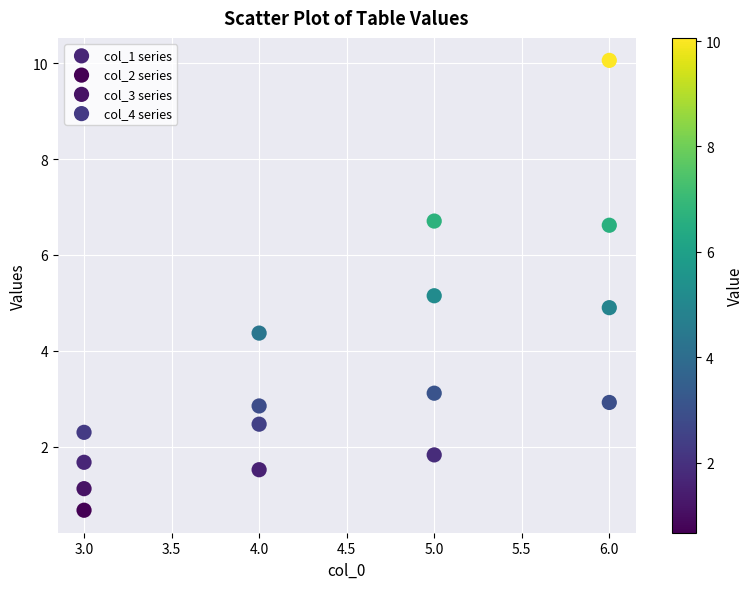

What is the X range (max minus min) for the scatter plot?

3.0